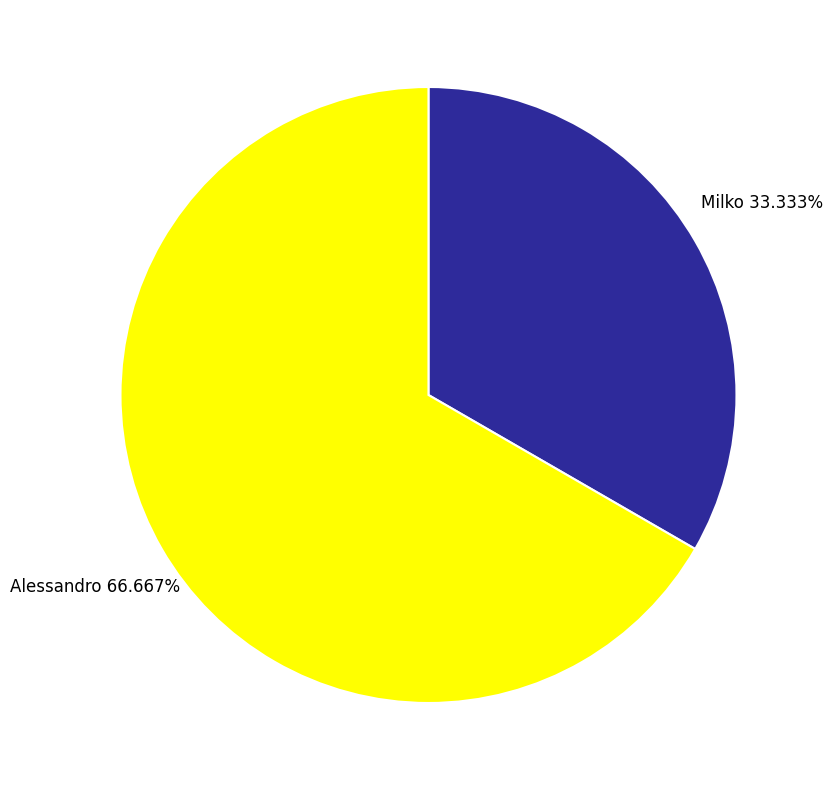

Do Alessandro and Milko together represent more than half of the pie?

Yes